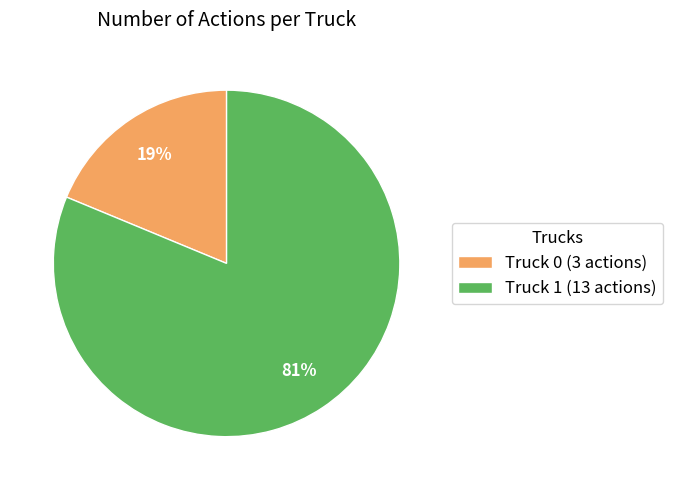

Combined, do Truck 0 (3 actions) and Truck 1 (13 actions) account for over 50%?

Yes